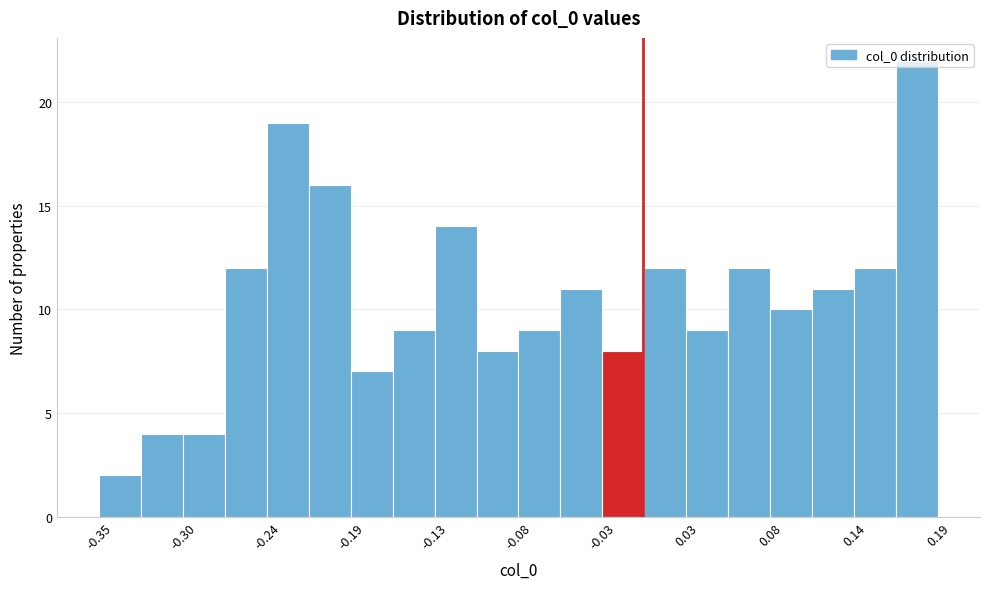

Read against the x-axis, roughly where is the centre of the tallest bar?

0.18